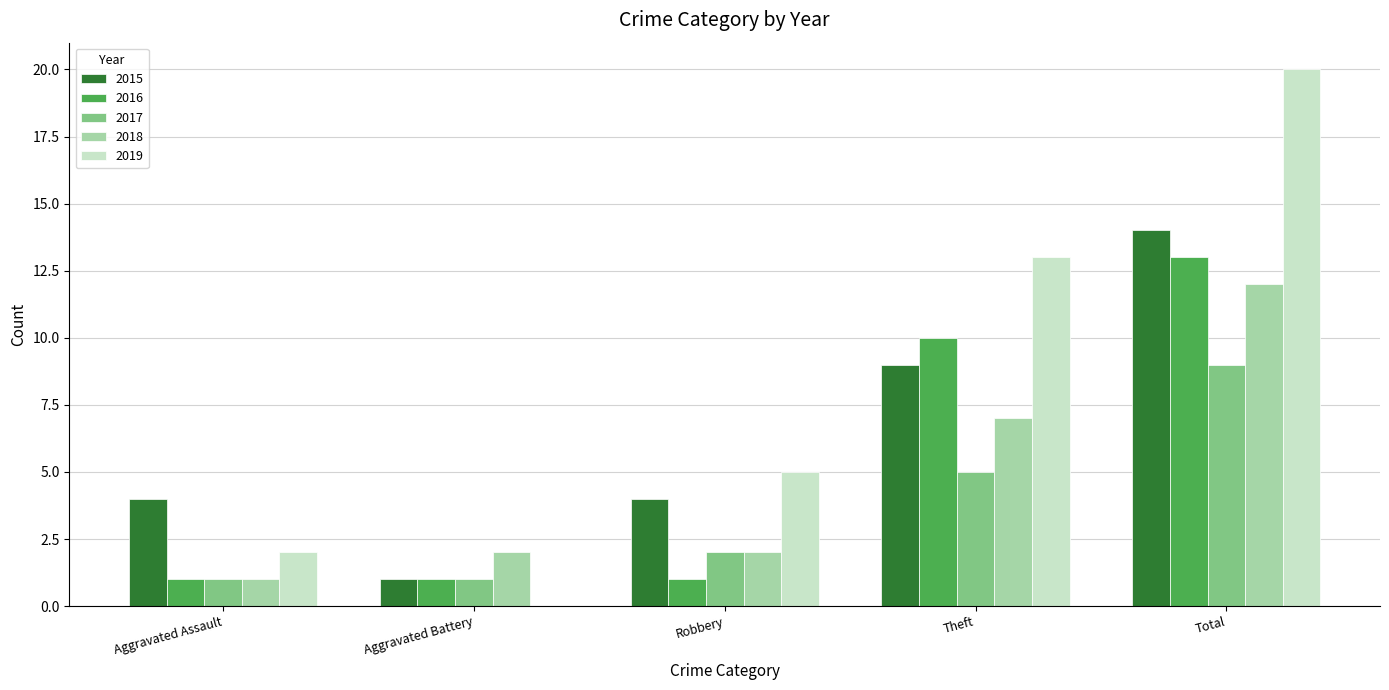

The value of 2018 at Aggravated Battery is 2. True or false?

True